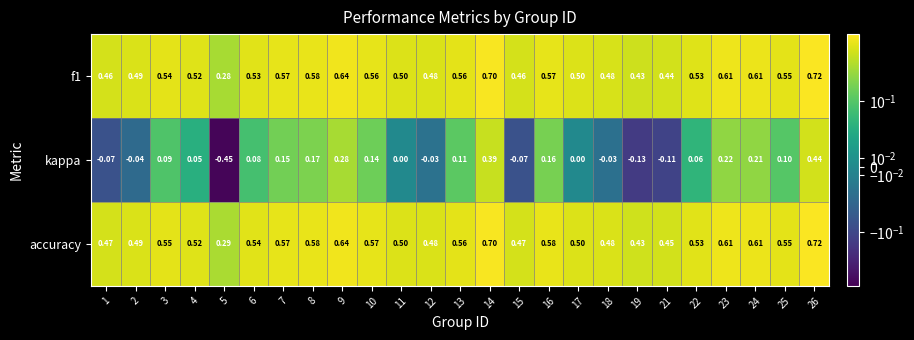

Which series has the largest range (max minus min)?

kappa